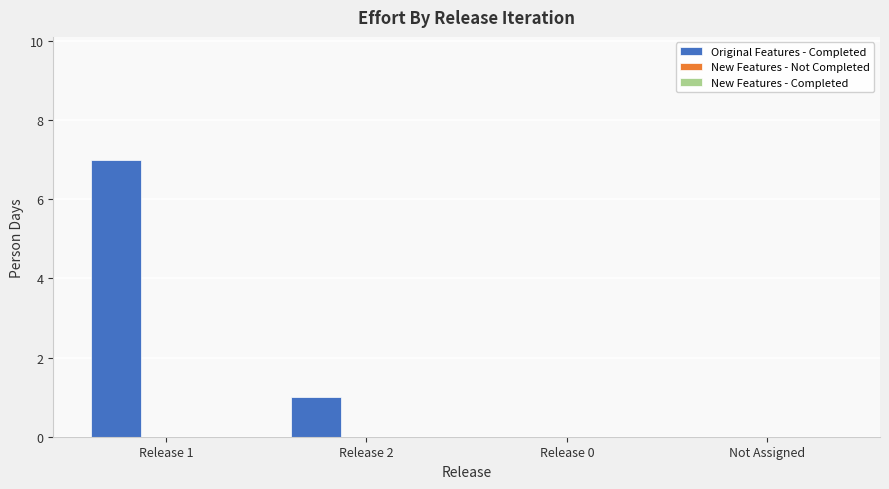

Is it true that the value at Release 2 is 1?

True